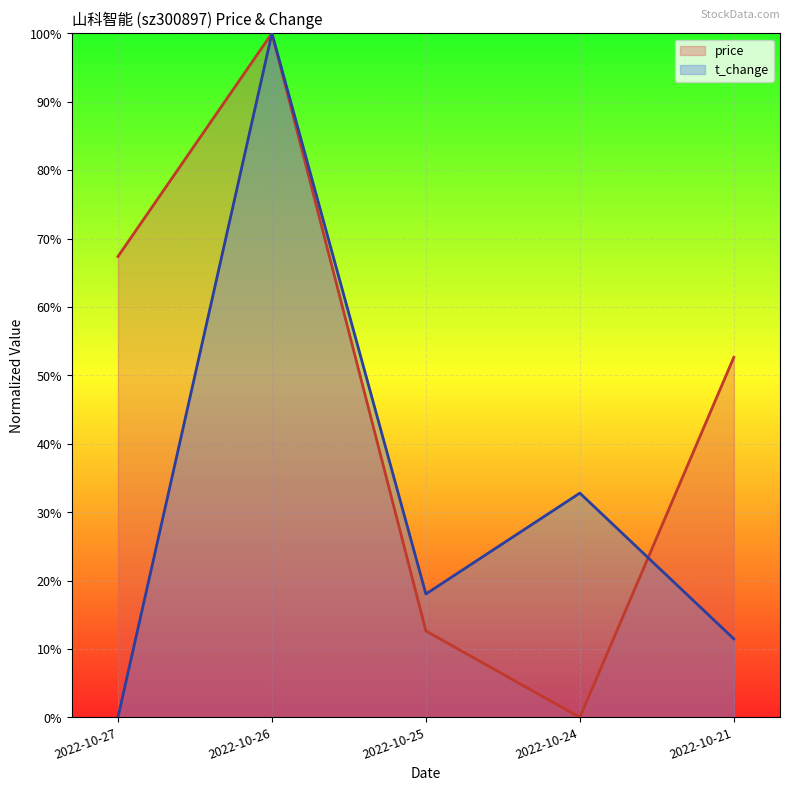

What value does the price series have at 2022-10-21?

0.5